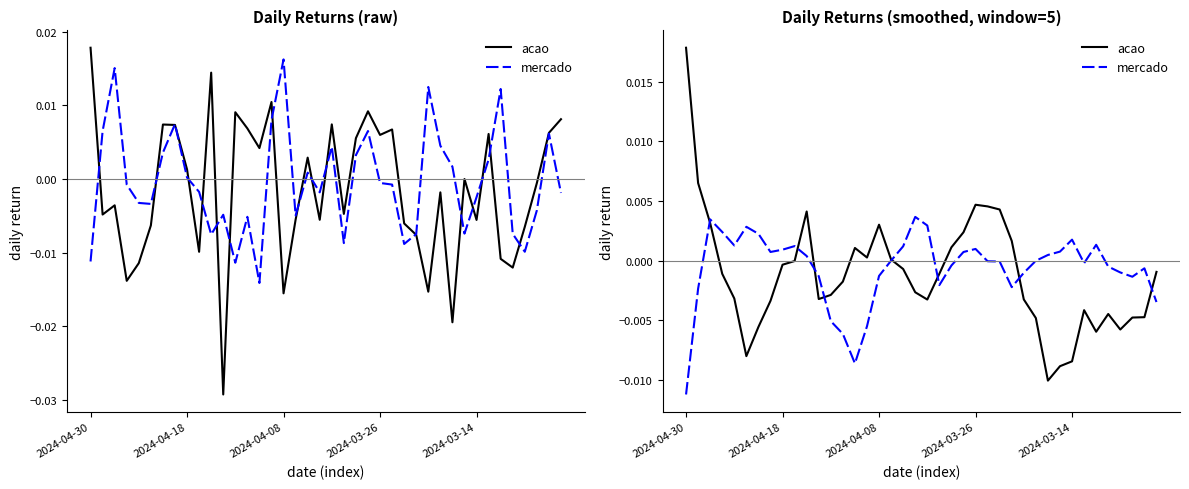

Which has a higher value, 31 or 7?

7